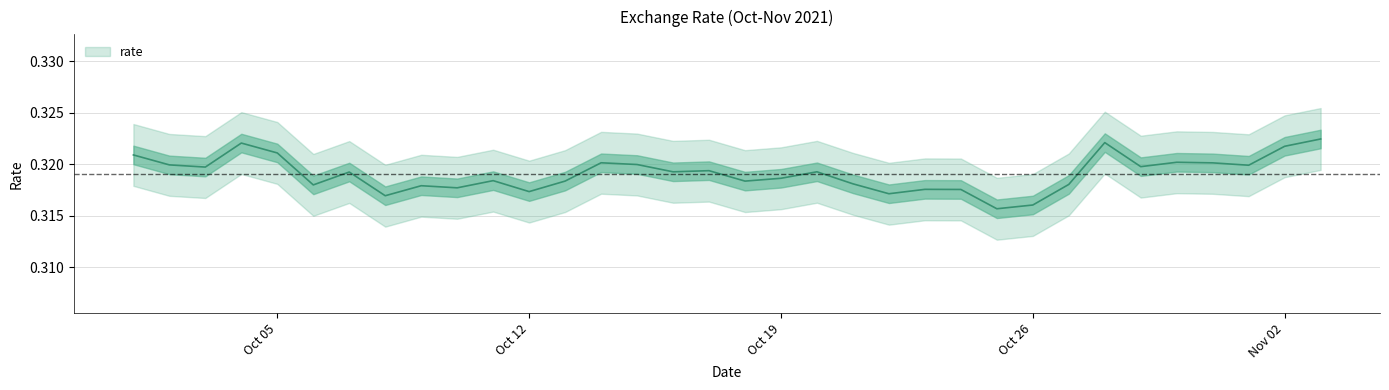

What is the label of the 19th point from the left?

Oct 19